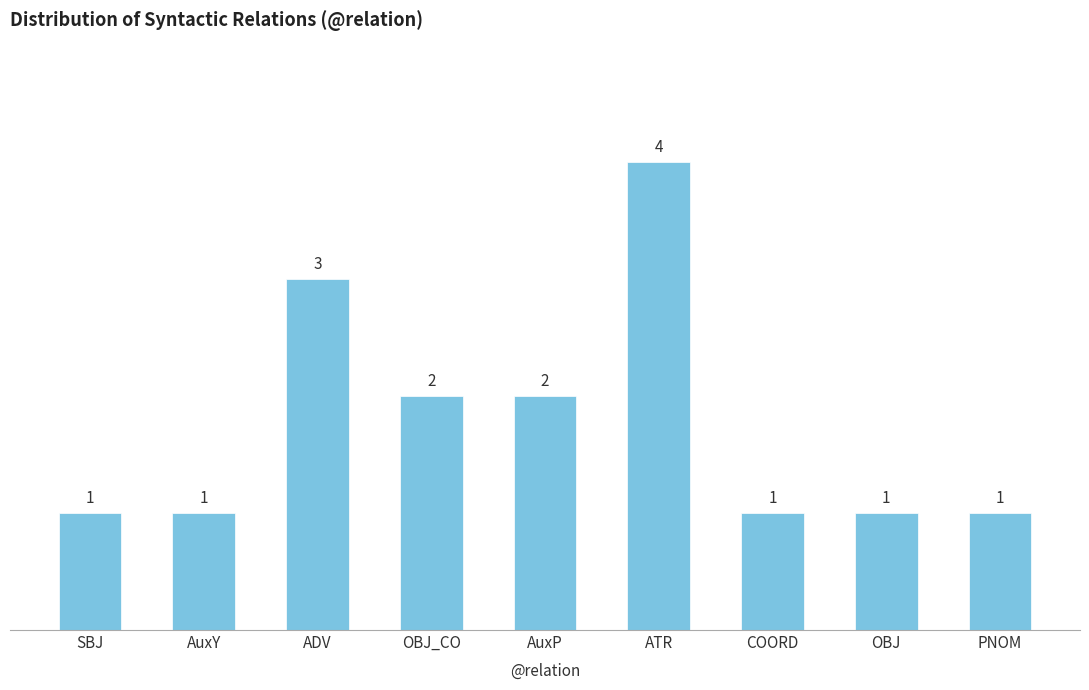

What is the value of the 5th bar from the left?

2